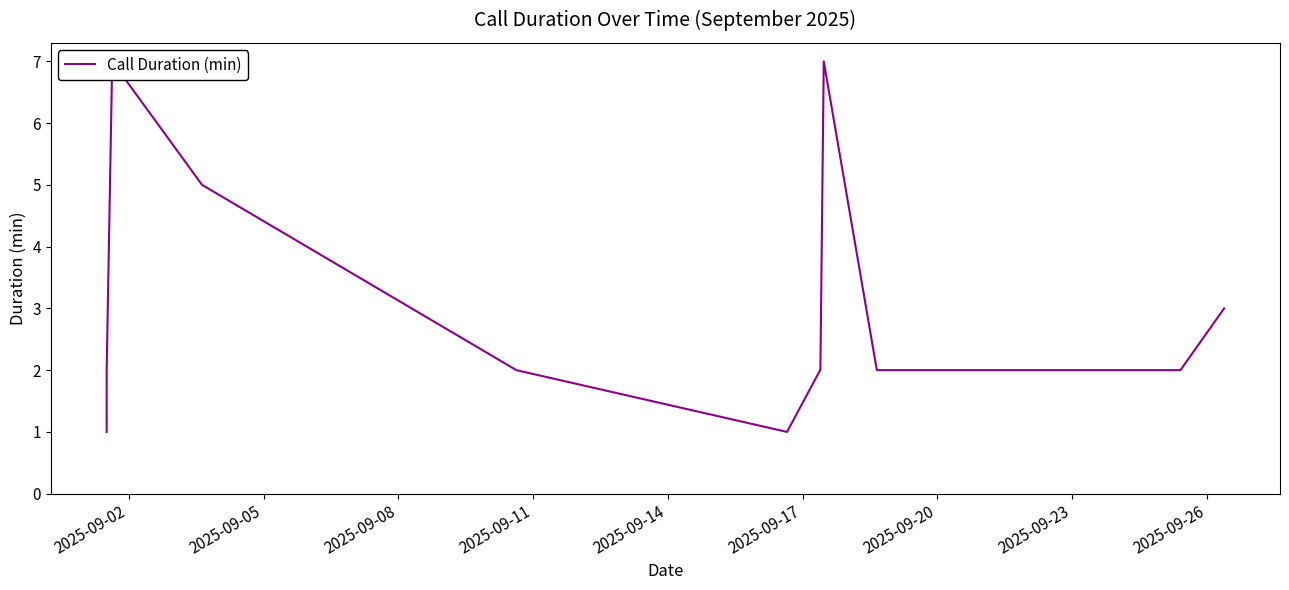

True or false: there are more than 1 points higher than both neighbors.

True